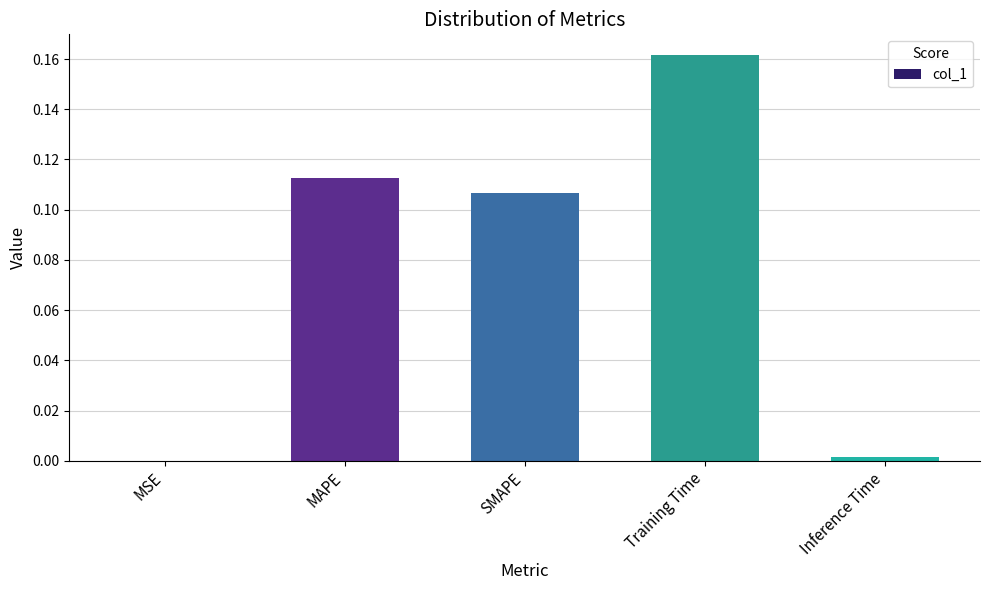

What is the sum of all values?

0.4